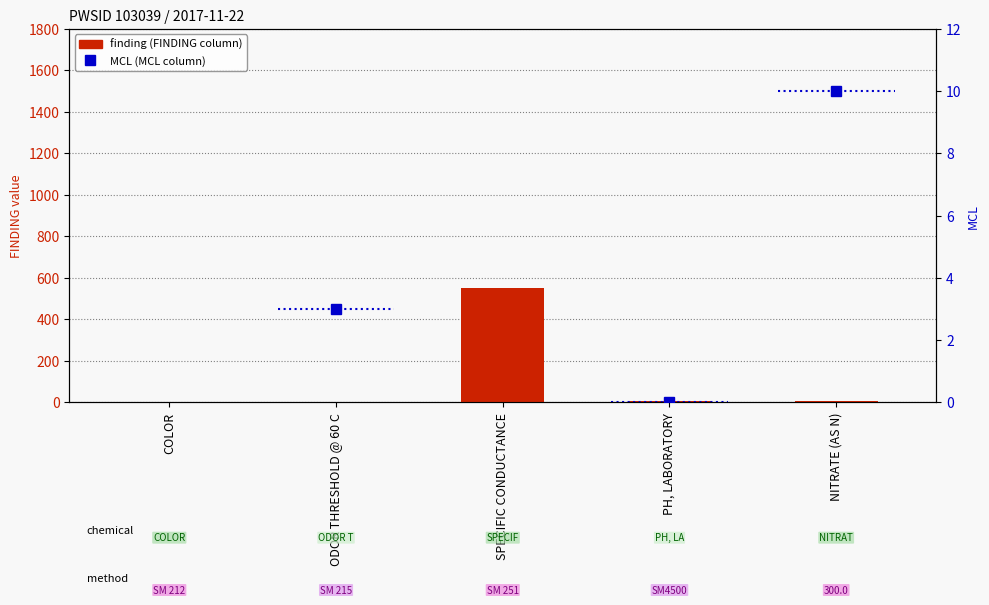

What is the spread (max minus min) of values at NITRATE (AS N)?

4.3